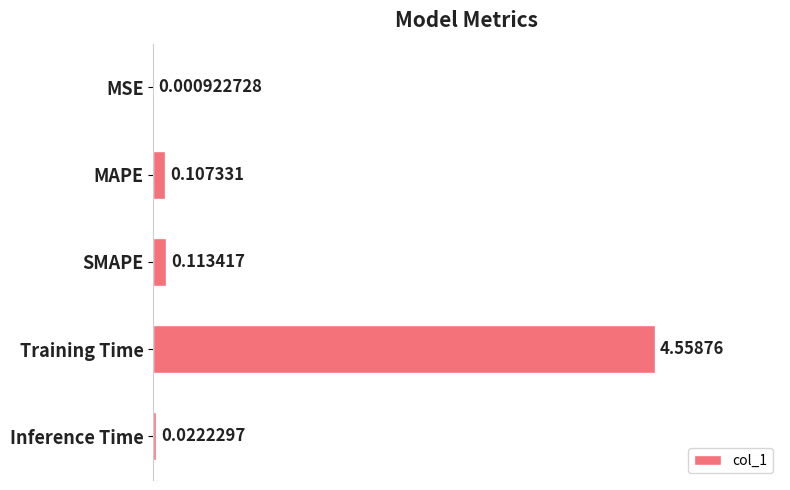

Which label corresponds to the largest value in the chart?

Training Time